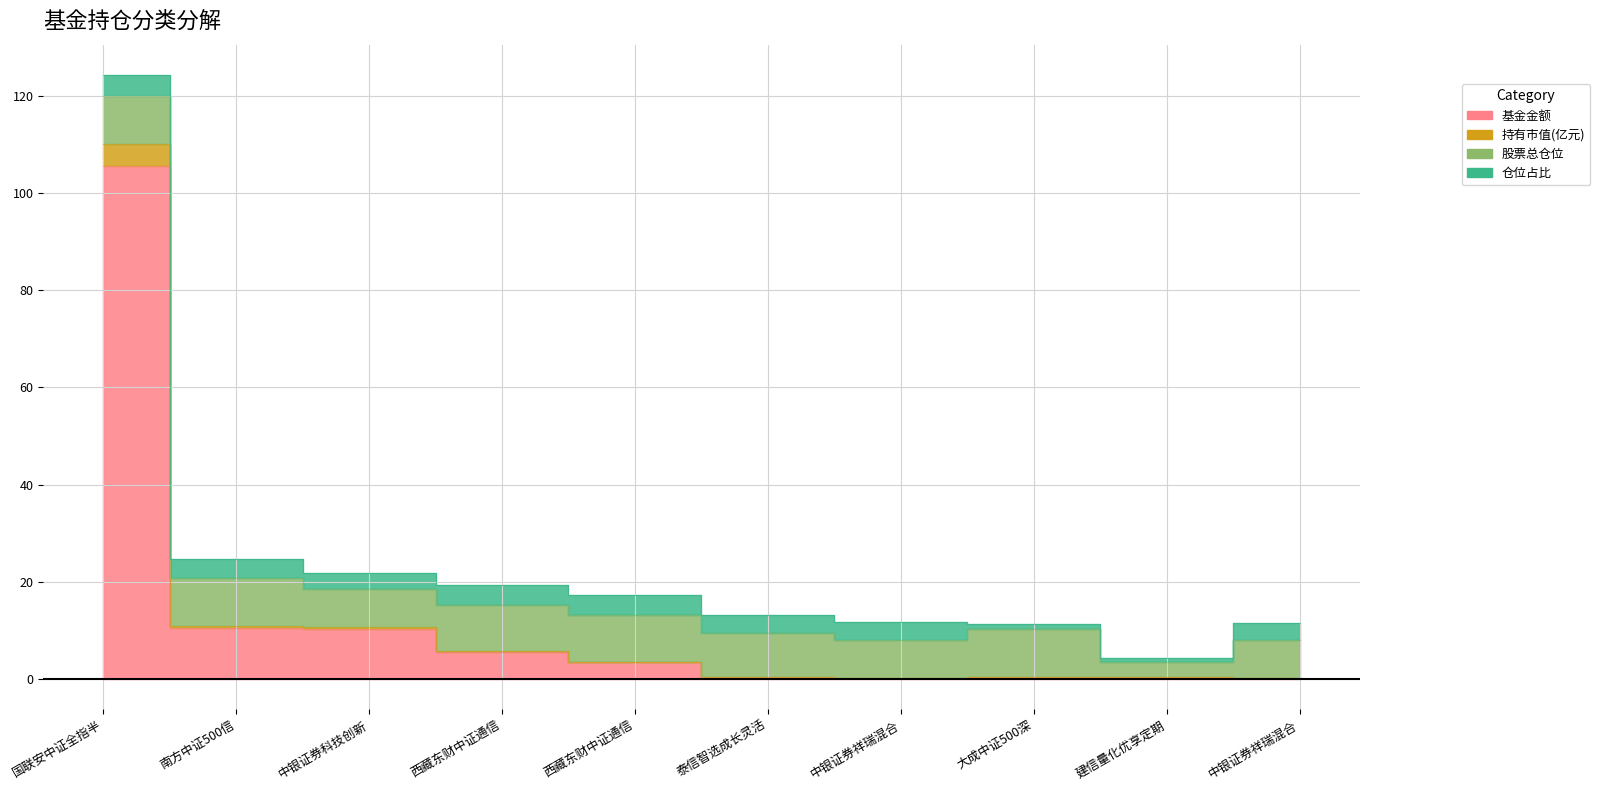

True or false: 基金金额 has a value of 5.4 at 西藏东财中证通信.

True